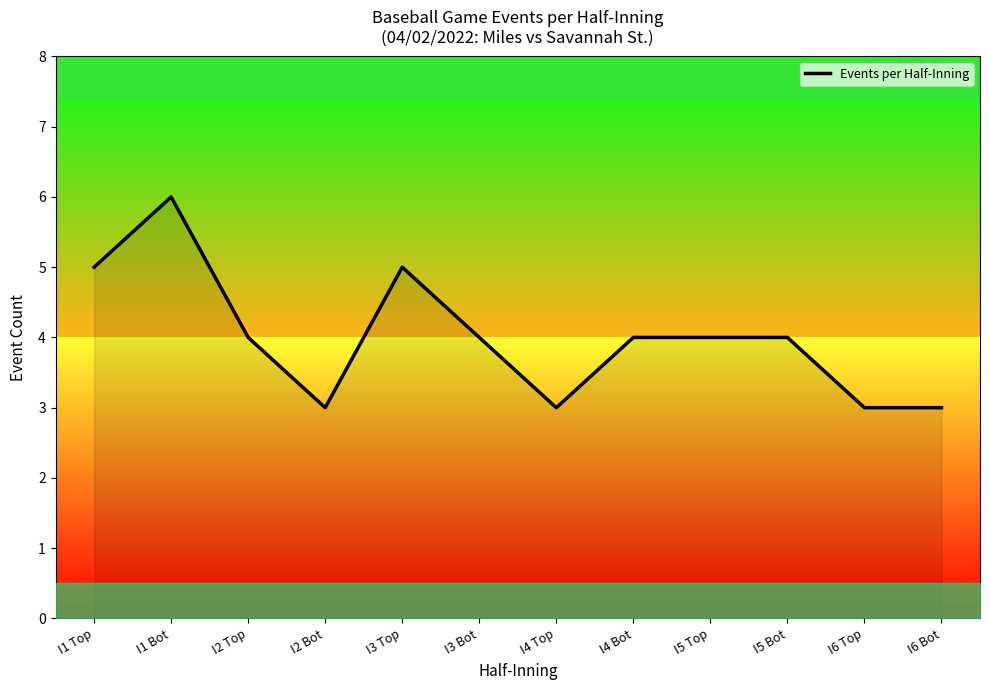

Reading right to left, extract all data points from this chart.

3	3	4	4	4	3	4	5	3	4	6	5